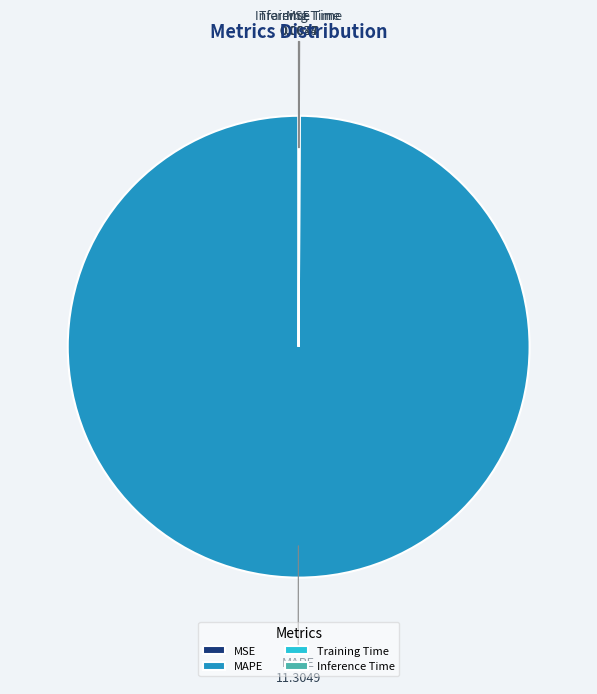

Does MAPE account for over 50% of the chart?

Yes